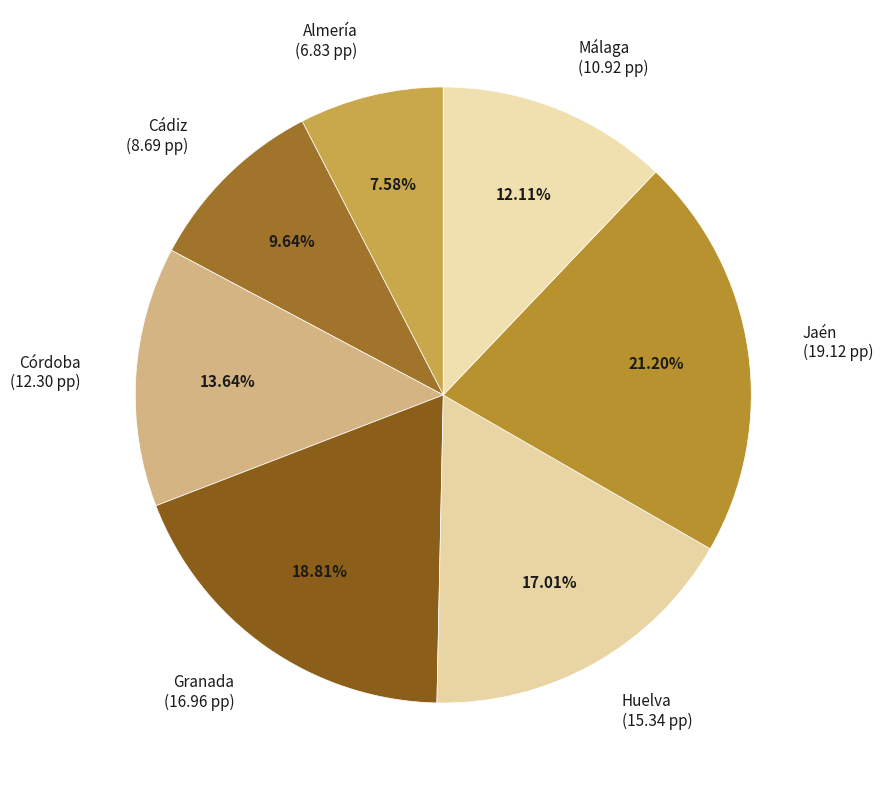

What percentage is the Almería slice, to the nearest percent?

8%